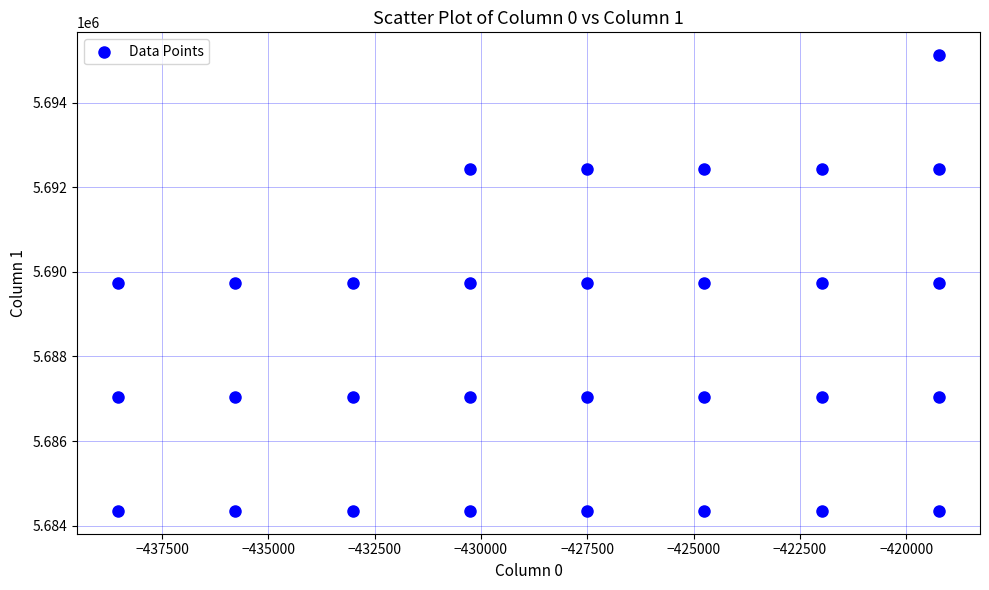

What is the range of X values (max minus min)?

19300.9